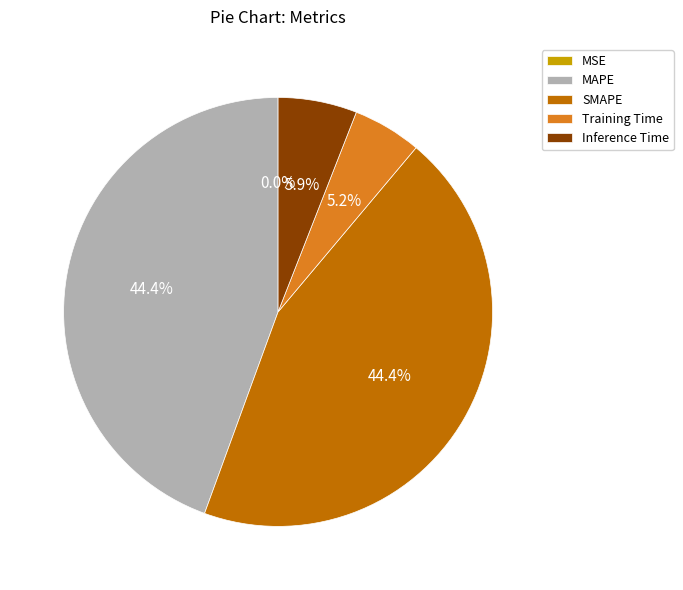

Is Training Time the majority of the pie?

No